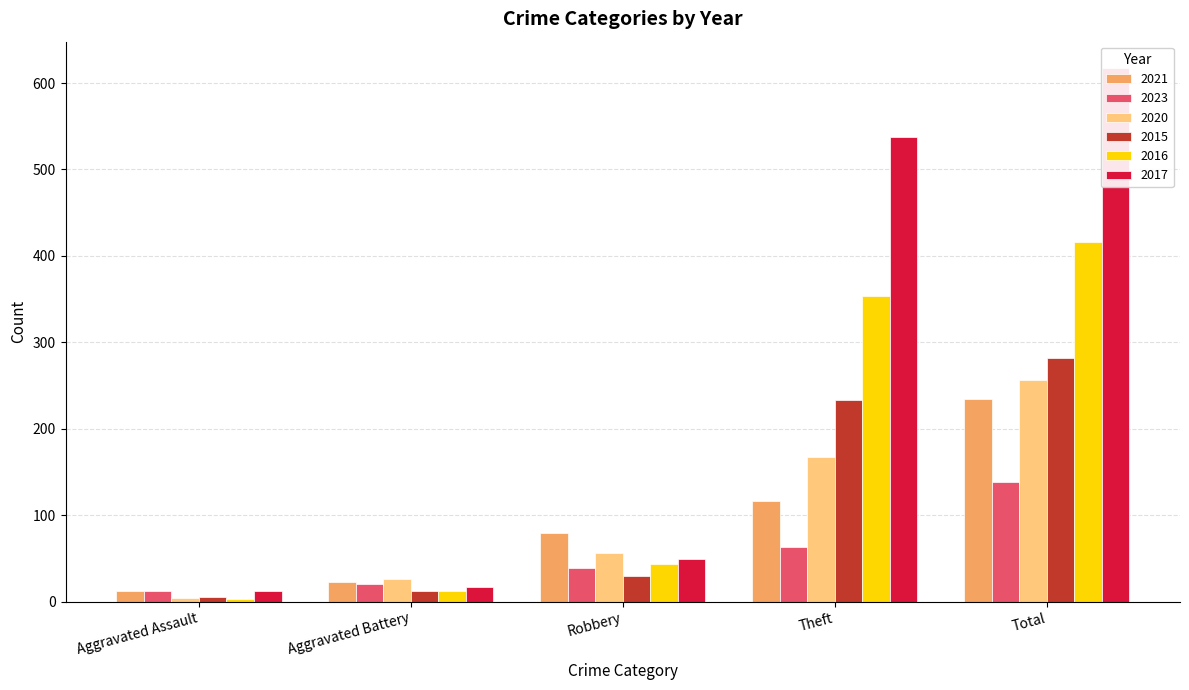

What is the label of the 2nd bar from the right?

Theft